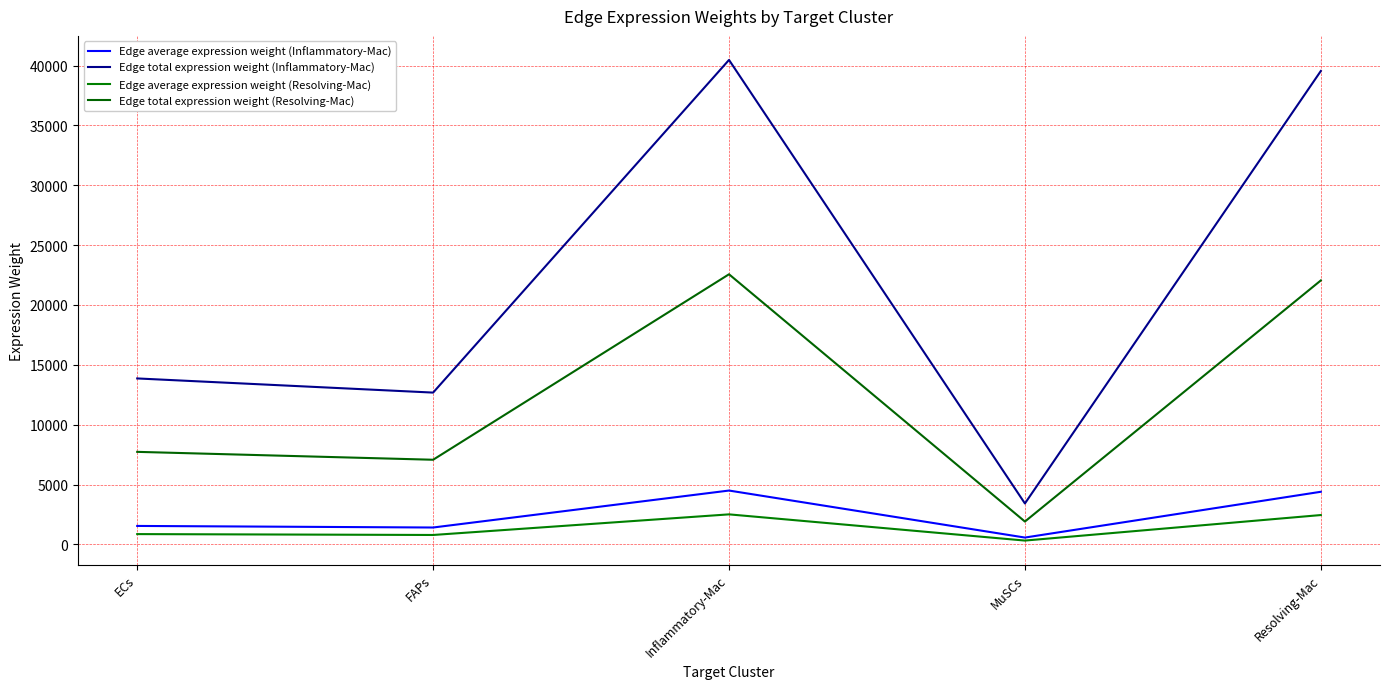

List the labels in order of Edge total expression weight (Resolving-Mac) value, smallest first.

MuSCs, FAPs, ECs, Resolving-Mac, Inflammatory-Mac